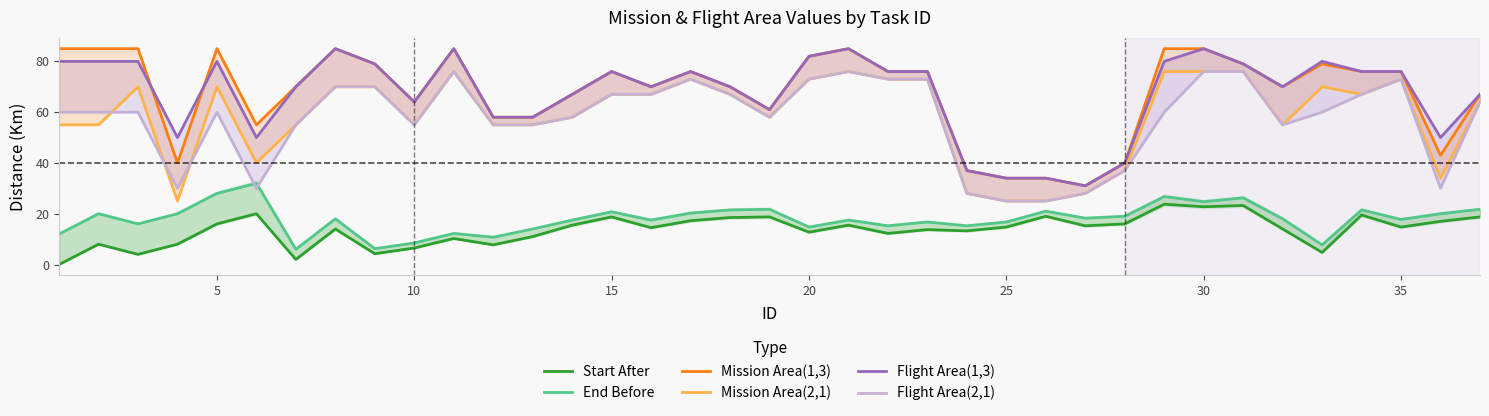

At how many categories does at least one series exceed 6?

37